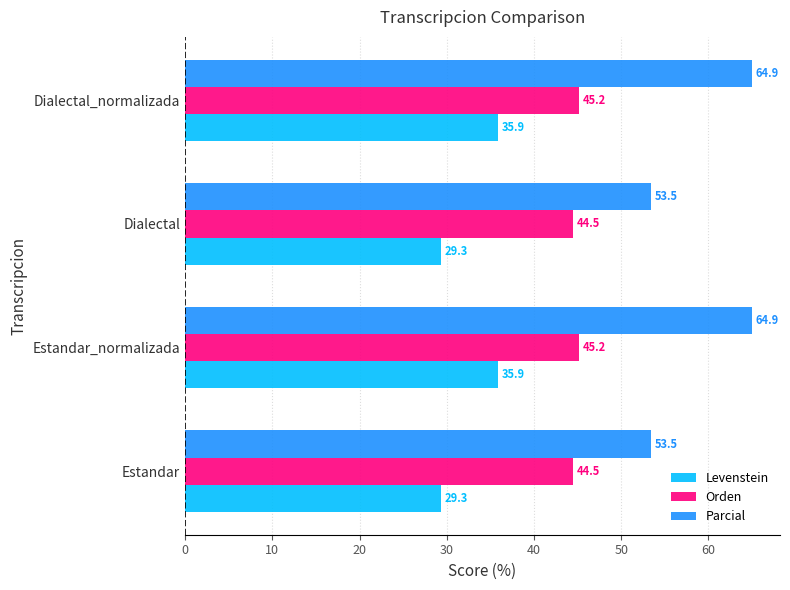

What is the minimum value shown in the chart?

29.3